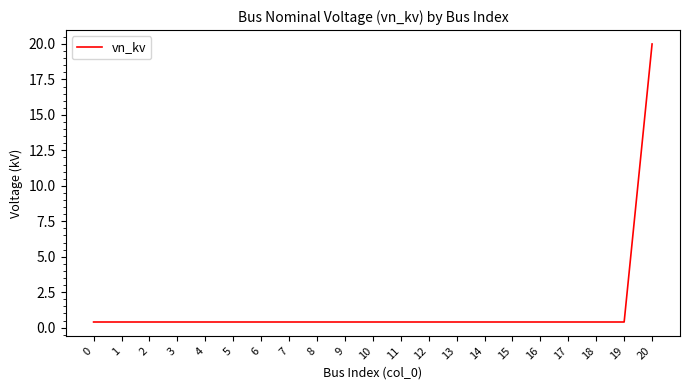

At which category does the chart reach its peak across all series?

20